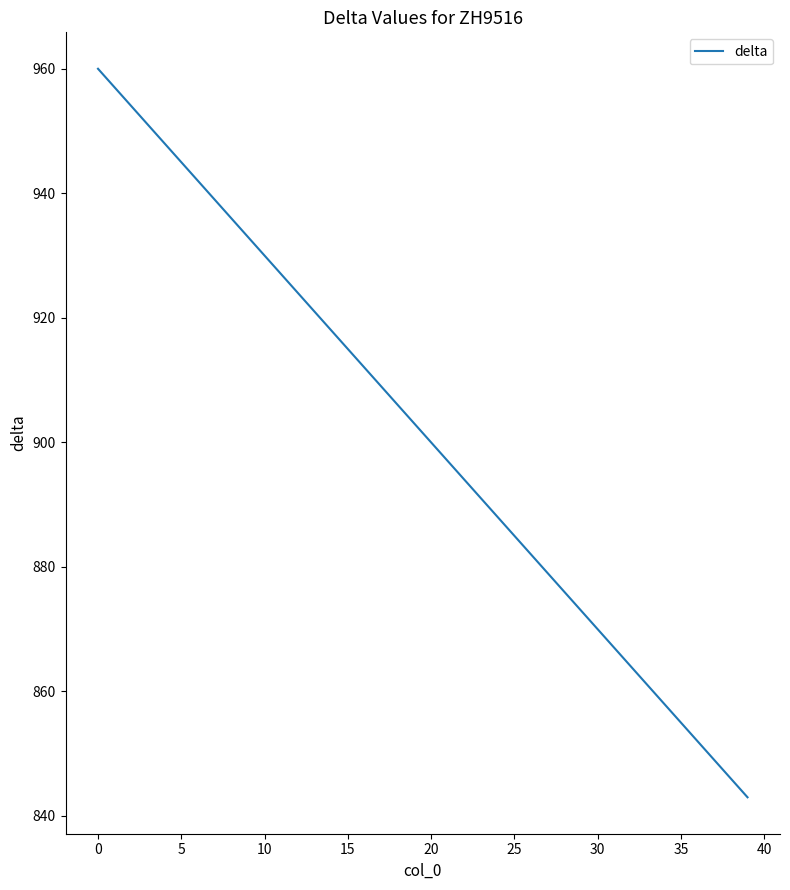

What is the difference between the maximum and minimum values?

117